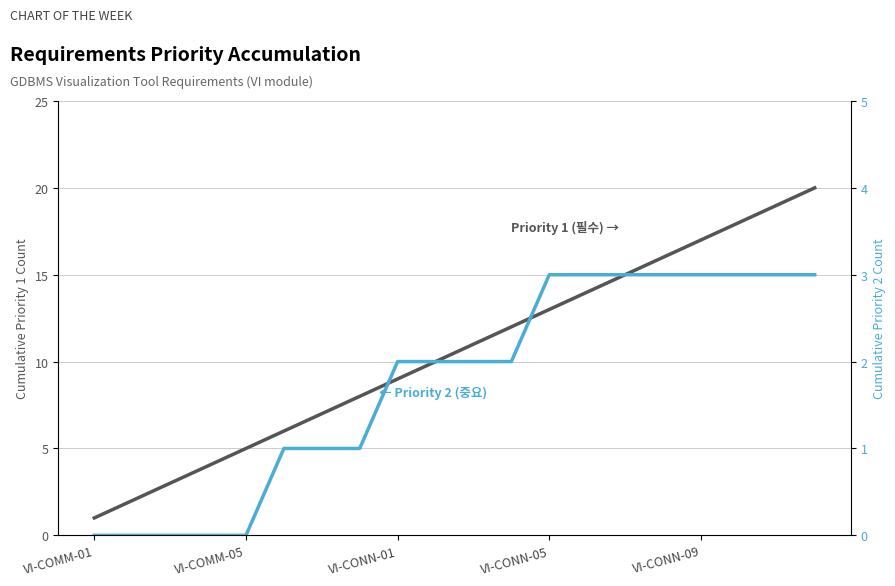

Reading left to right, transcribe all the data shown in this chart.

Priority 1 (필수): 1	2	3	4	5	6	7	8	9	10	11	12	13	14	15	16	17	18	19	20
Priority 2 (중요): 0	0	0	0	0	1	1	1	2	2	2	2	3	3	3	3	3	3	3	3